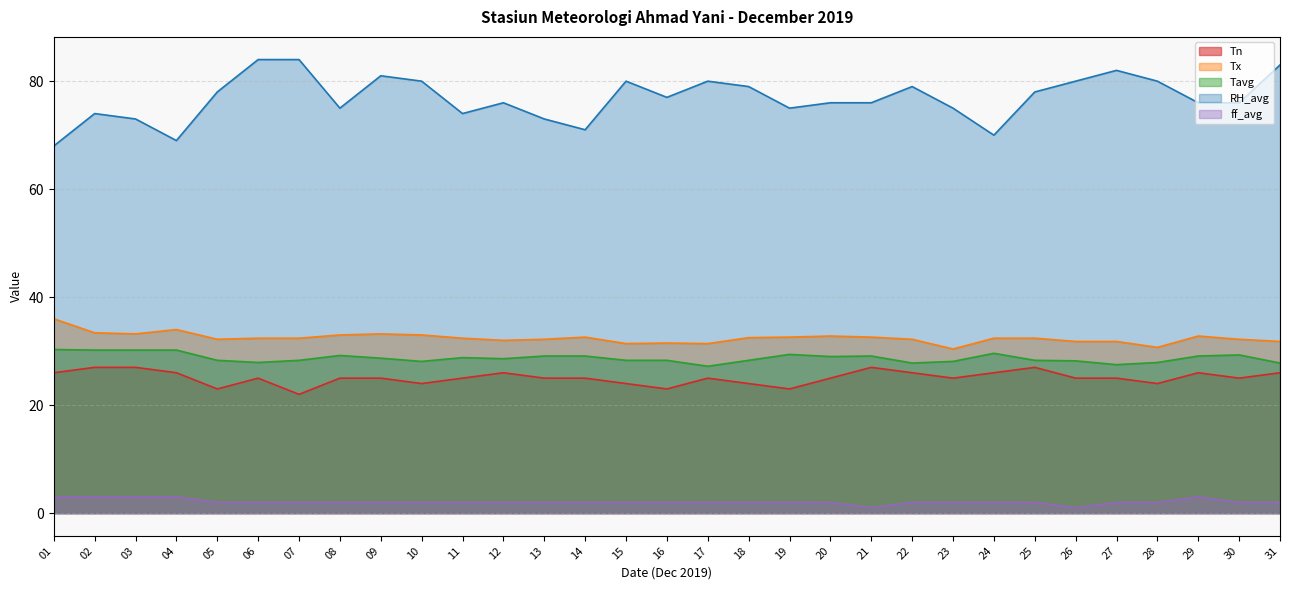

What is the difference between the maximum and minimum values in the Tn series?

5.0